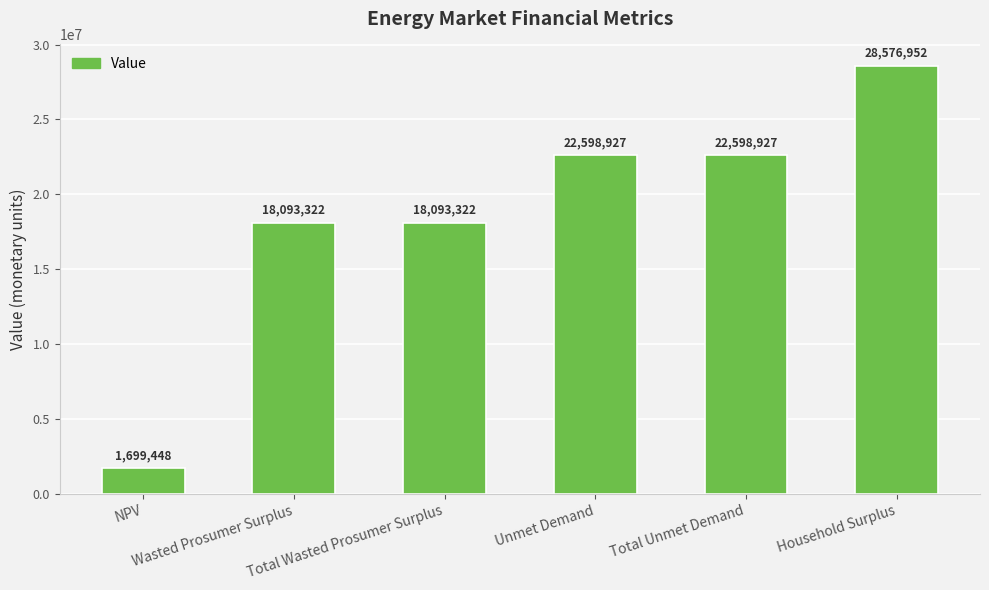

What is the average value?

18610149.7